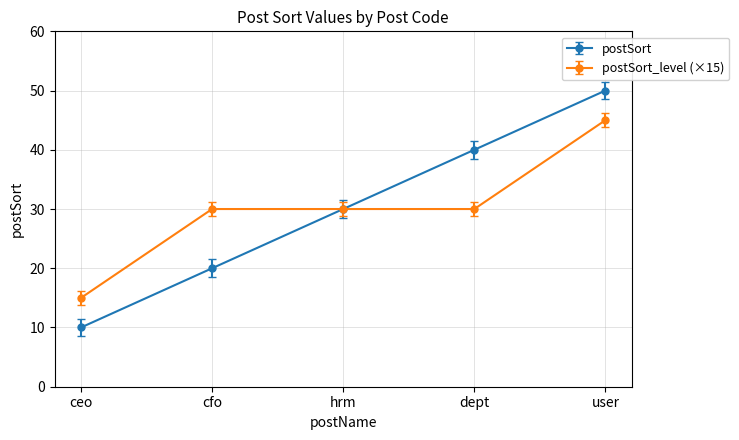

List the labels in order of postSort value, smallest first.

ceo, cfo, hrm, dept, user